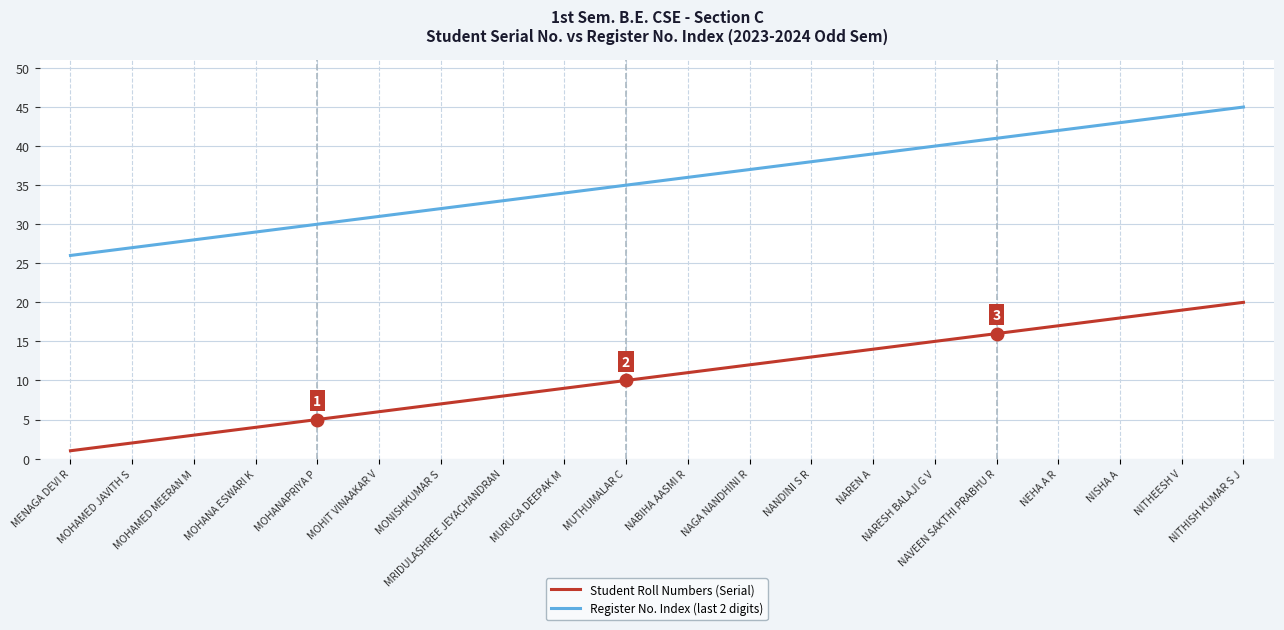

What is the difference between the second highest and second lowest values in the Student Roll Numbers (Serial) series?

17